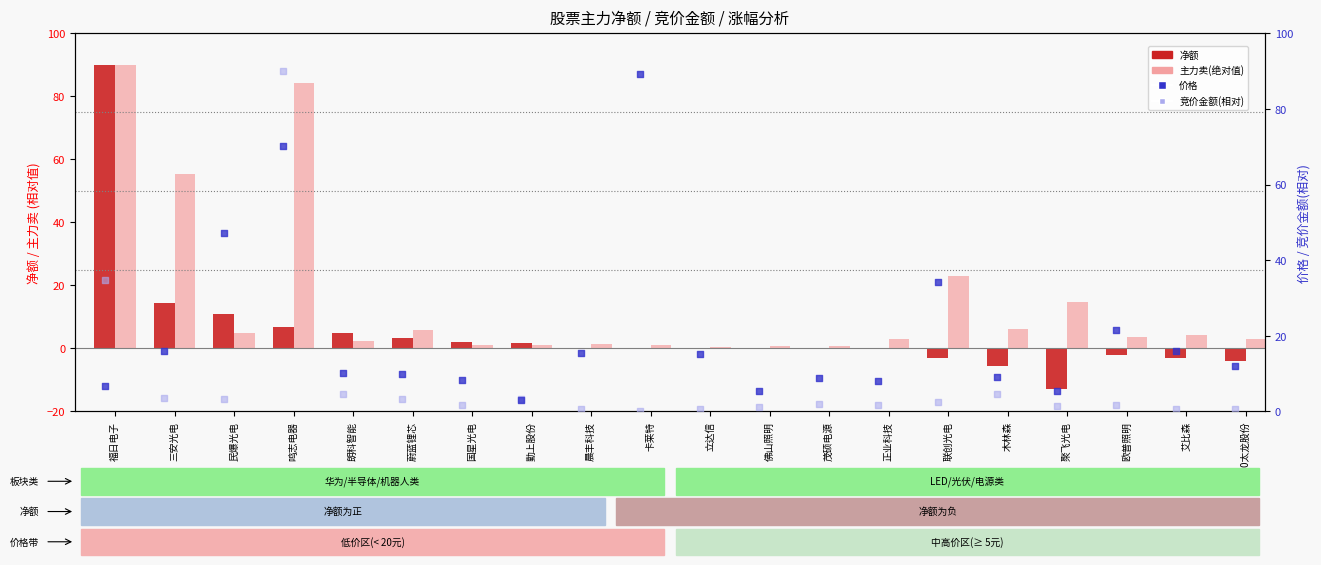

Which series has the largest total across all categories?

价格